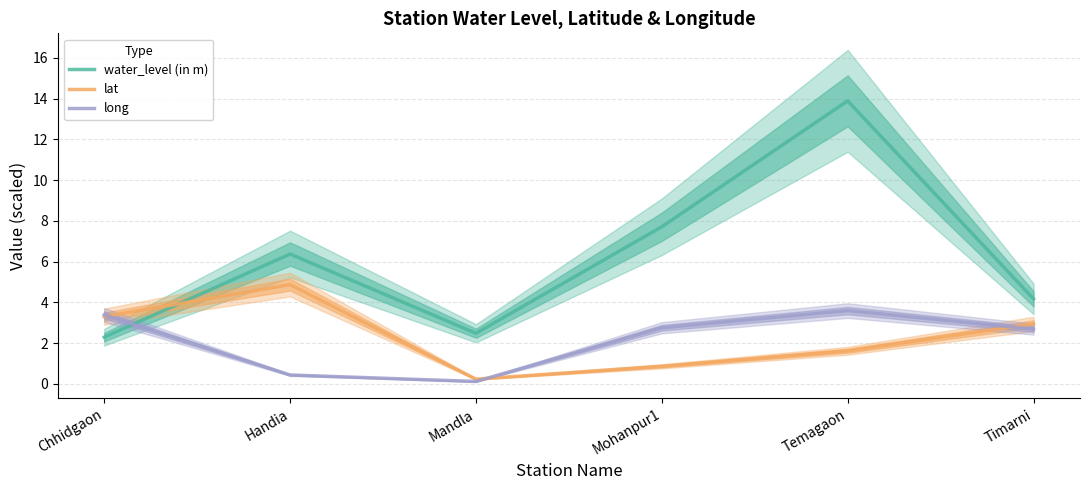

How many lines are shown in the chart?

3